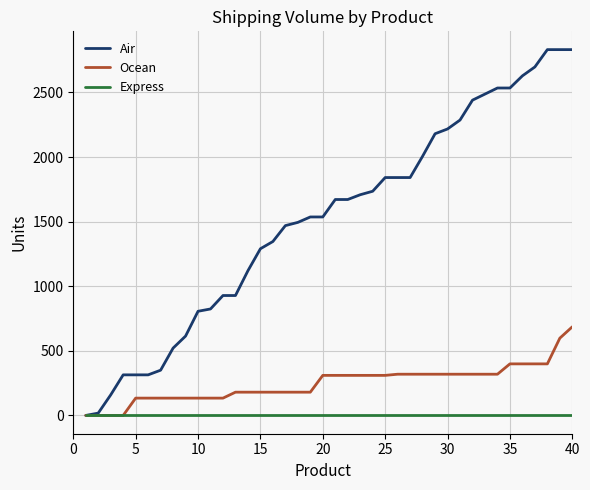

What is the highest value of the Air series?

2831